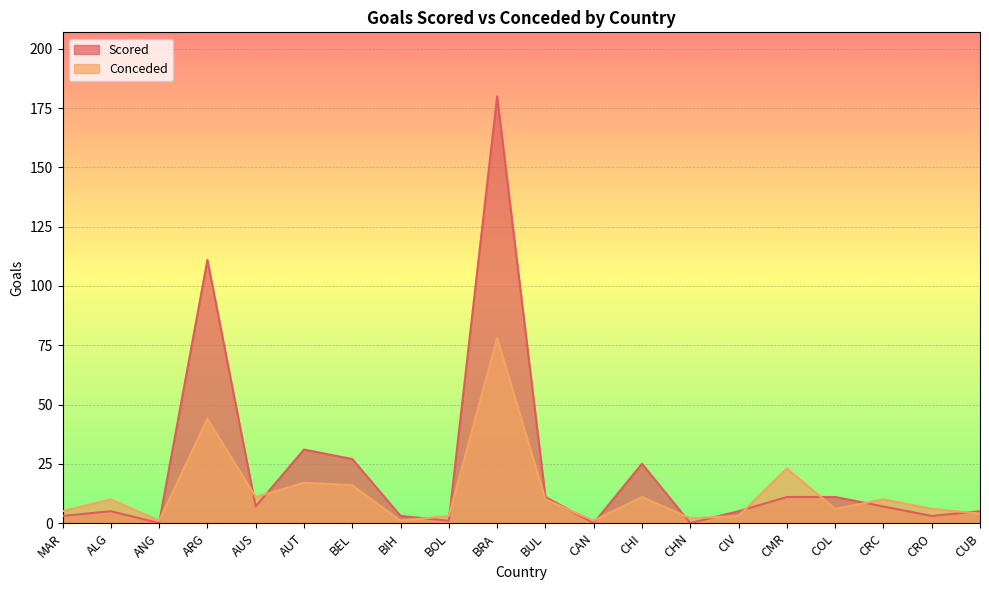

How many values in the Scored series are below 7?

10